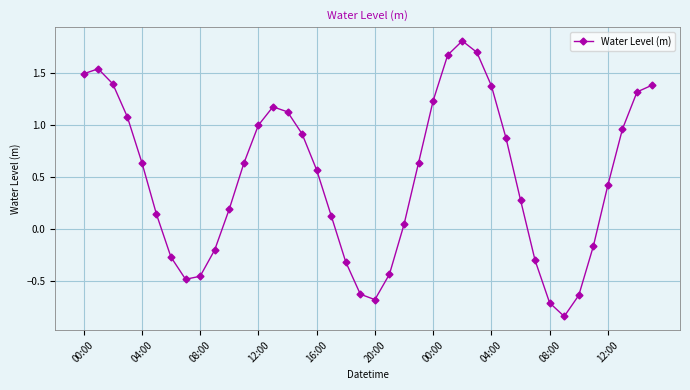

What is the maximum value shown in the chart?

1.8